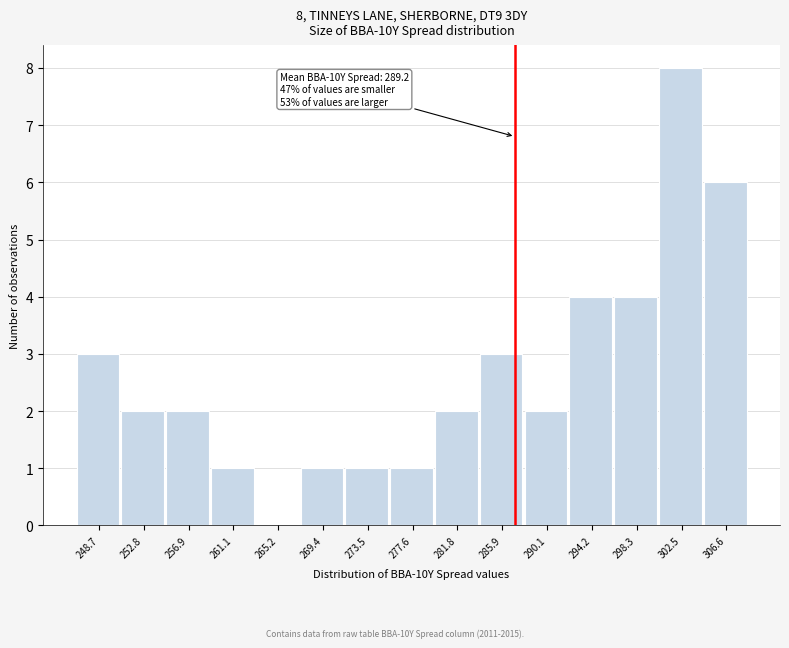

Reading right to left, transcribe all the data shown in this chart.

306.6=6	302.5=8	298.3=4	294.2=4	290.1=2	285.9=3	281.8=2	277.6=1	273.5=1	269.4=1	265.2=0	261.1=1	256.9=2	252.8=2	248.7=3